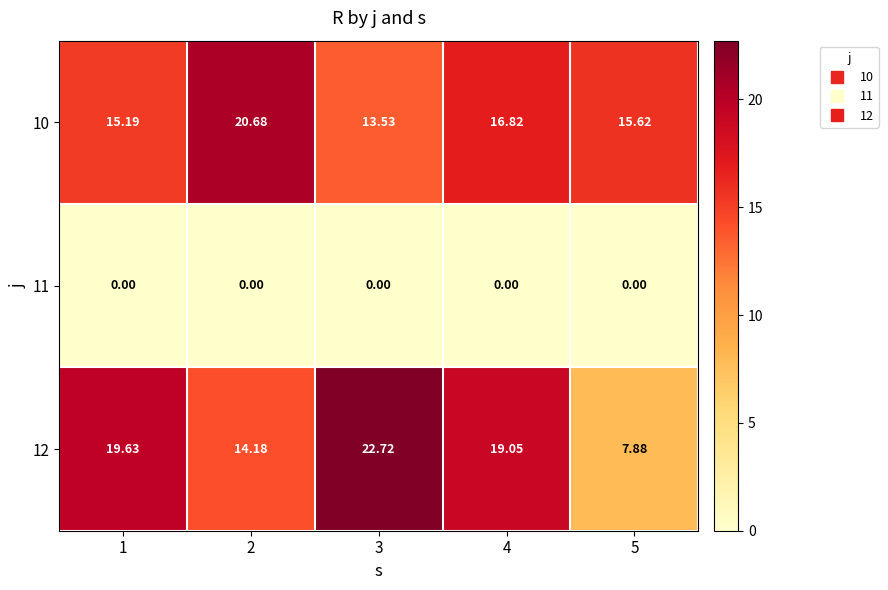

Is the value of 12 at 2 greater than the value of 11 at 4?

Yes